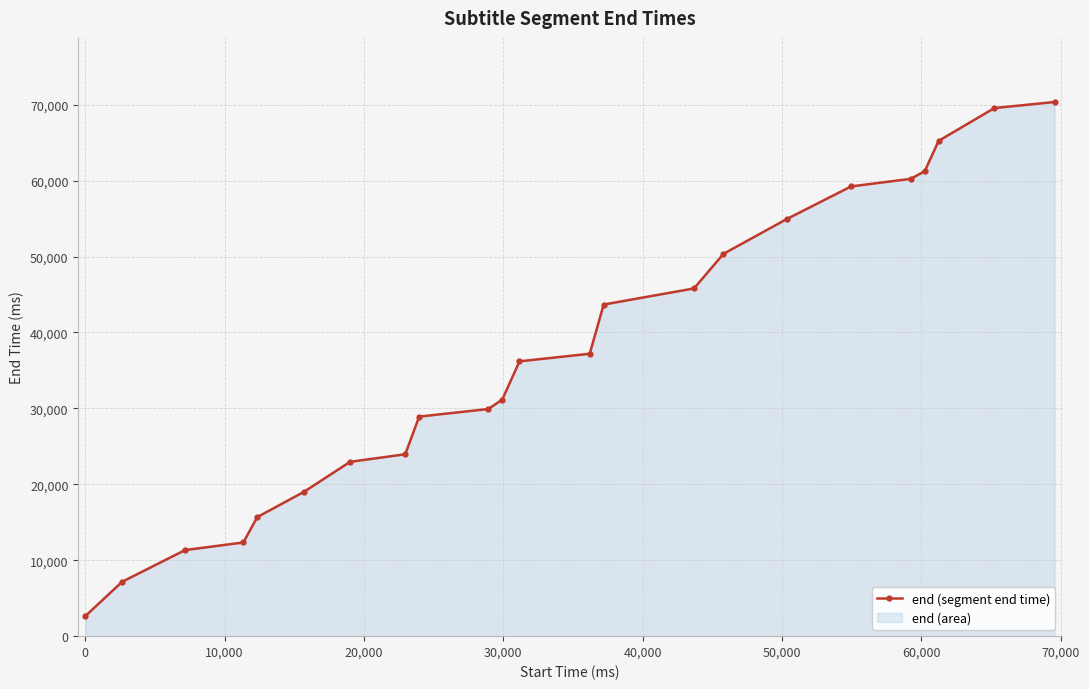

What is the value of the 20th point from the left?

61240